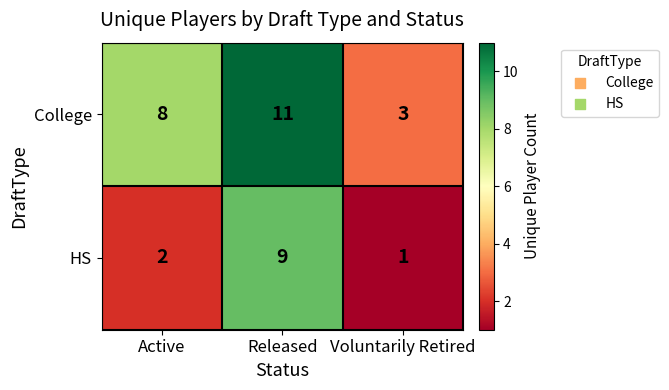

How many distinct data groups are displayed?

2